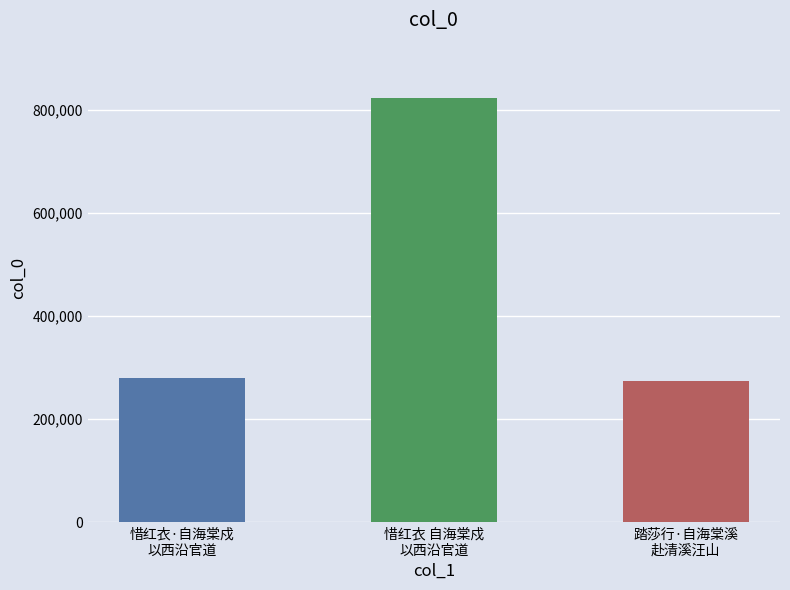

How many values are below 279135?

1